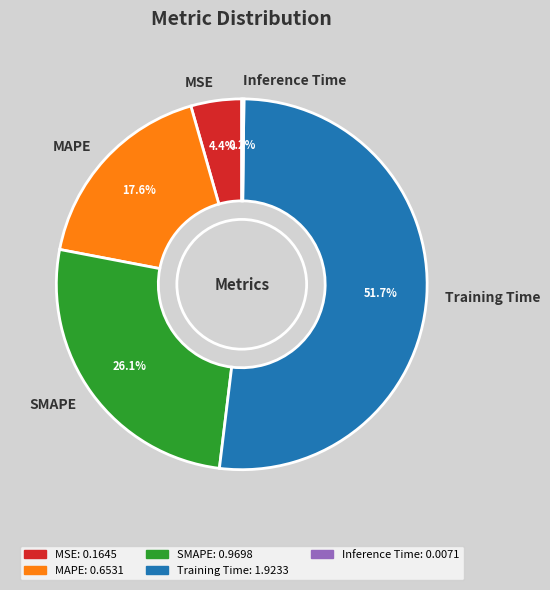

What is the majority slice?

Training Time